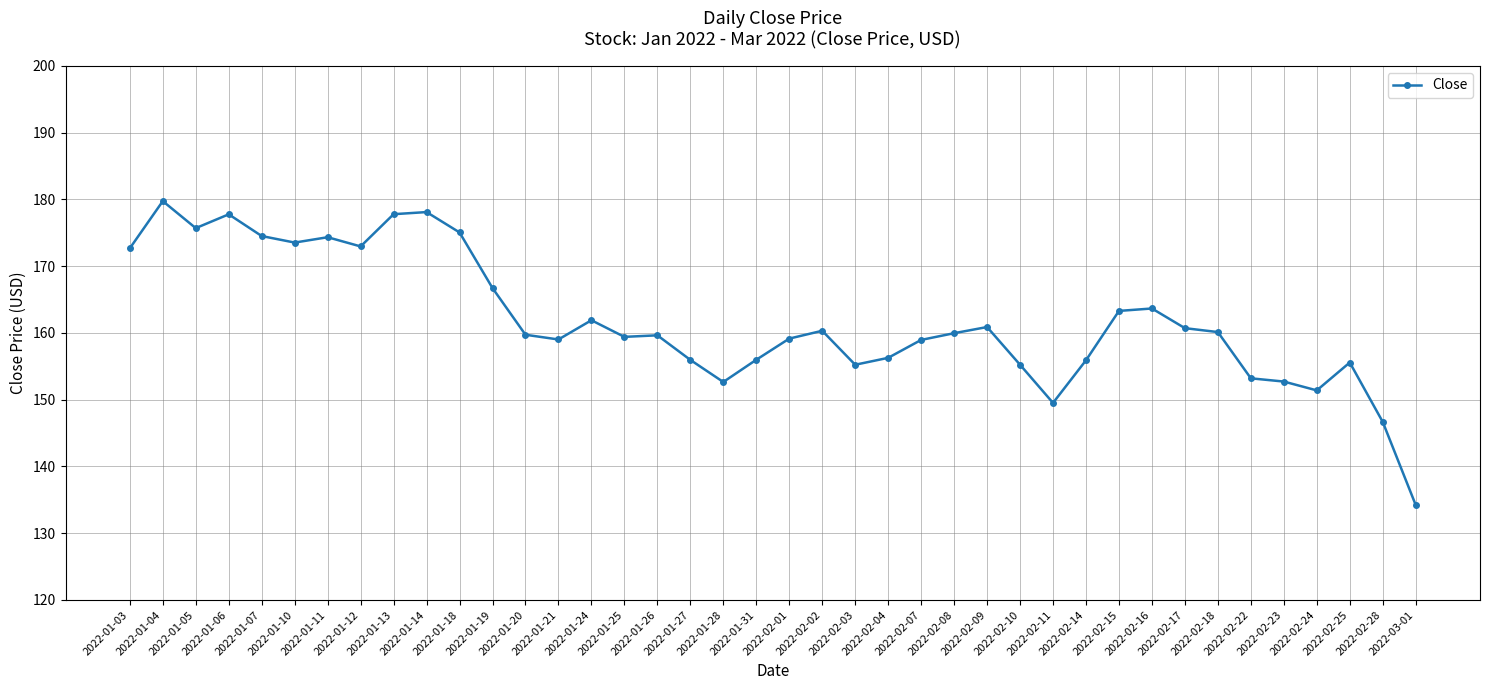

What is the maximum value shown in the chart?

179.7